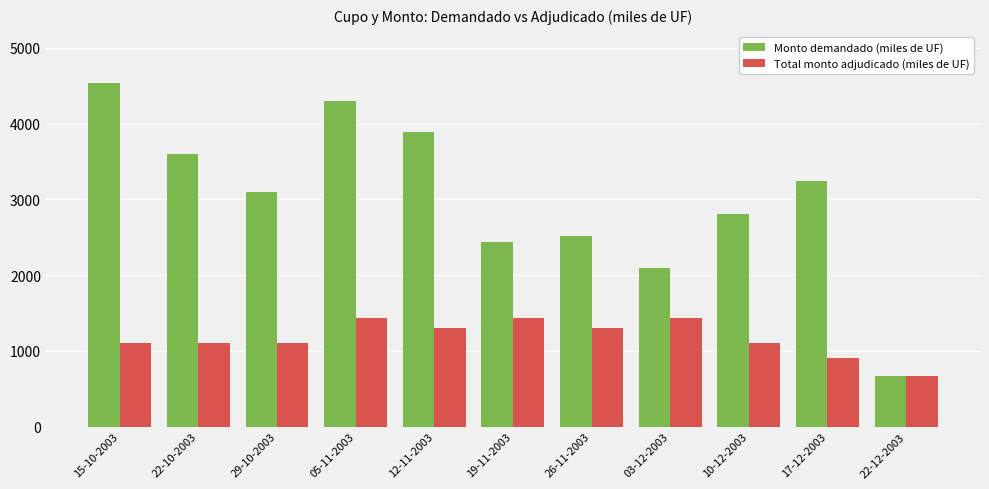

What is the maximum value shown in the chart?

4530